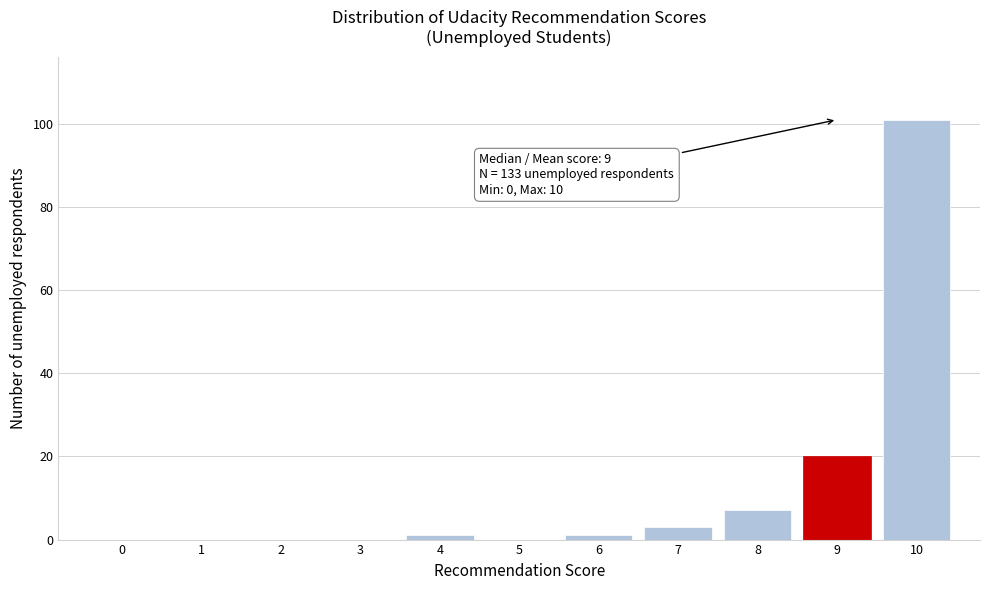

Which range on the x-axis has the tallest bar?

9.5 to 10.5